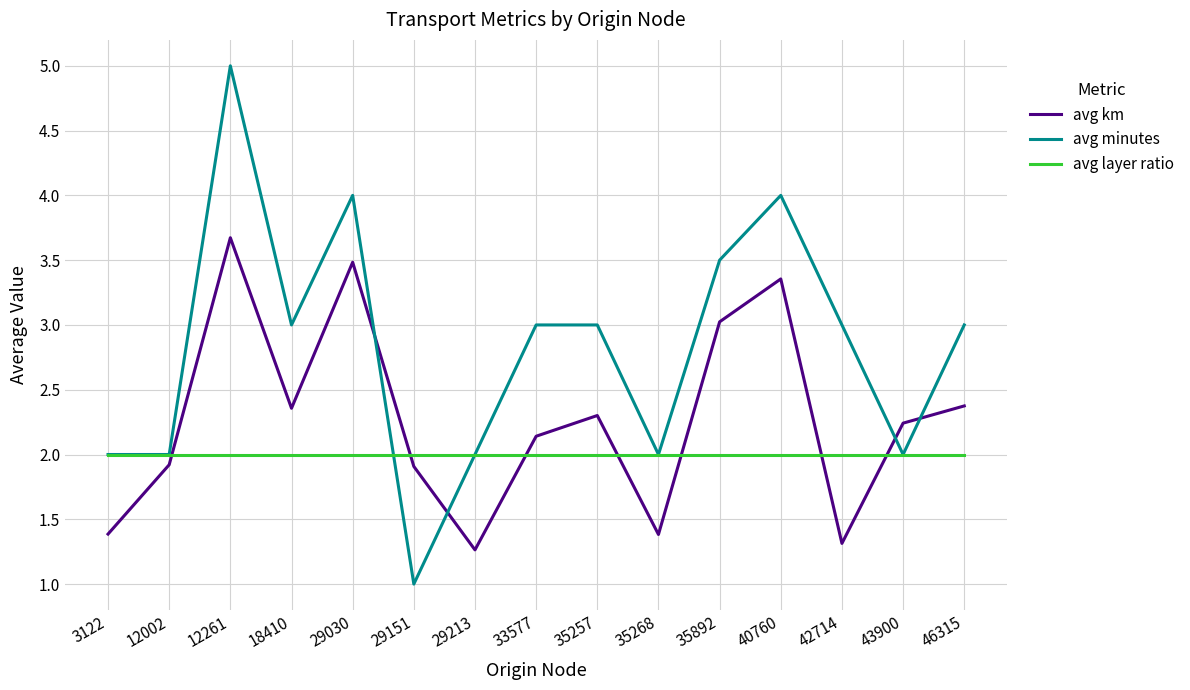

What is the difference between the highest and lowest values at 18410?

1.0